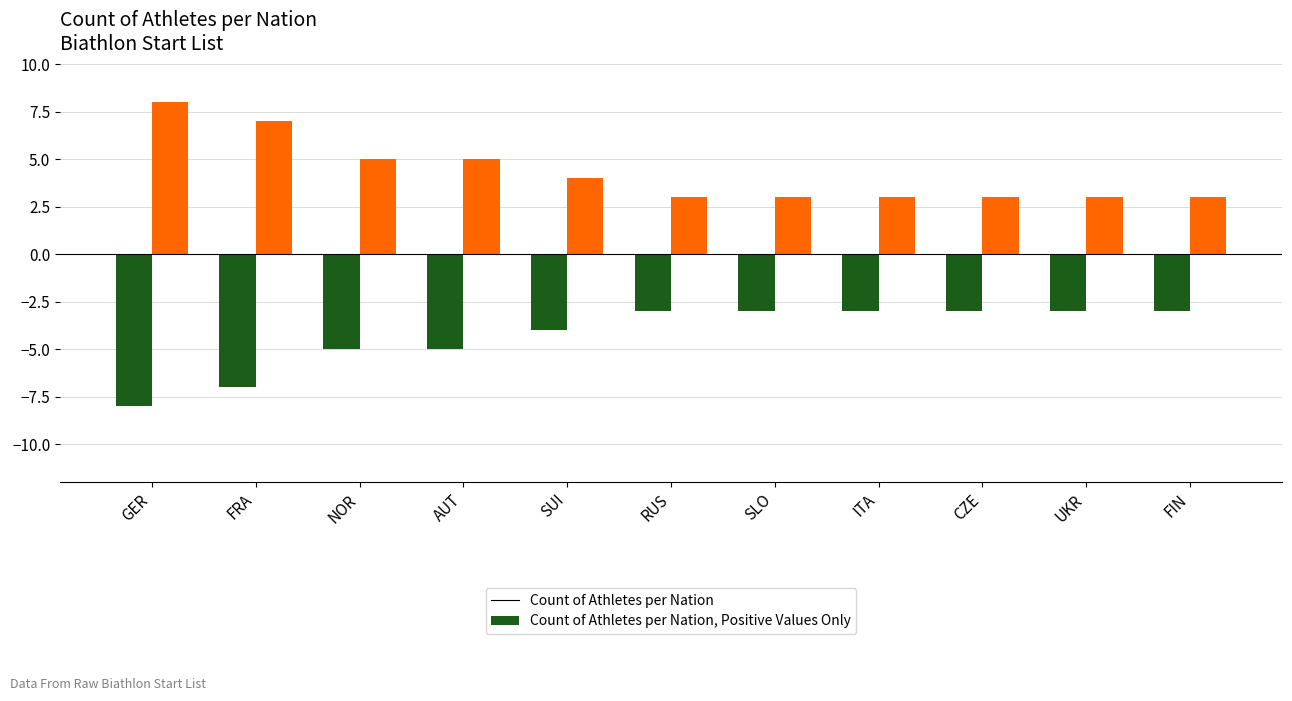

What is the label of the 3rd bar from the left?

NOR